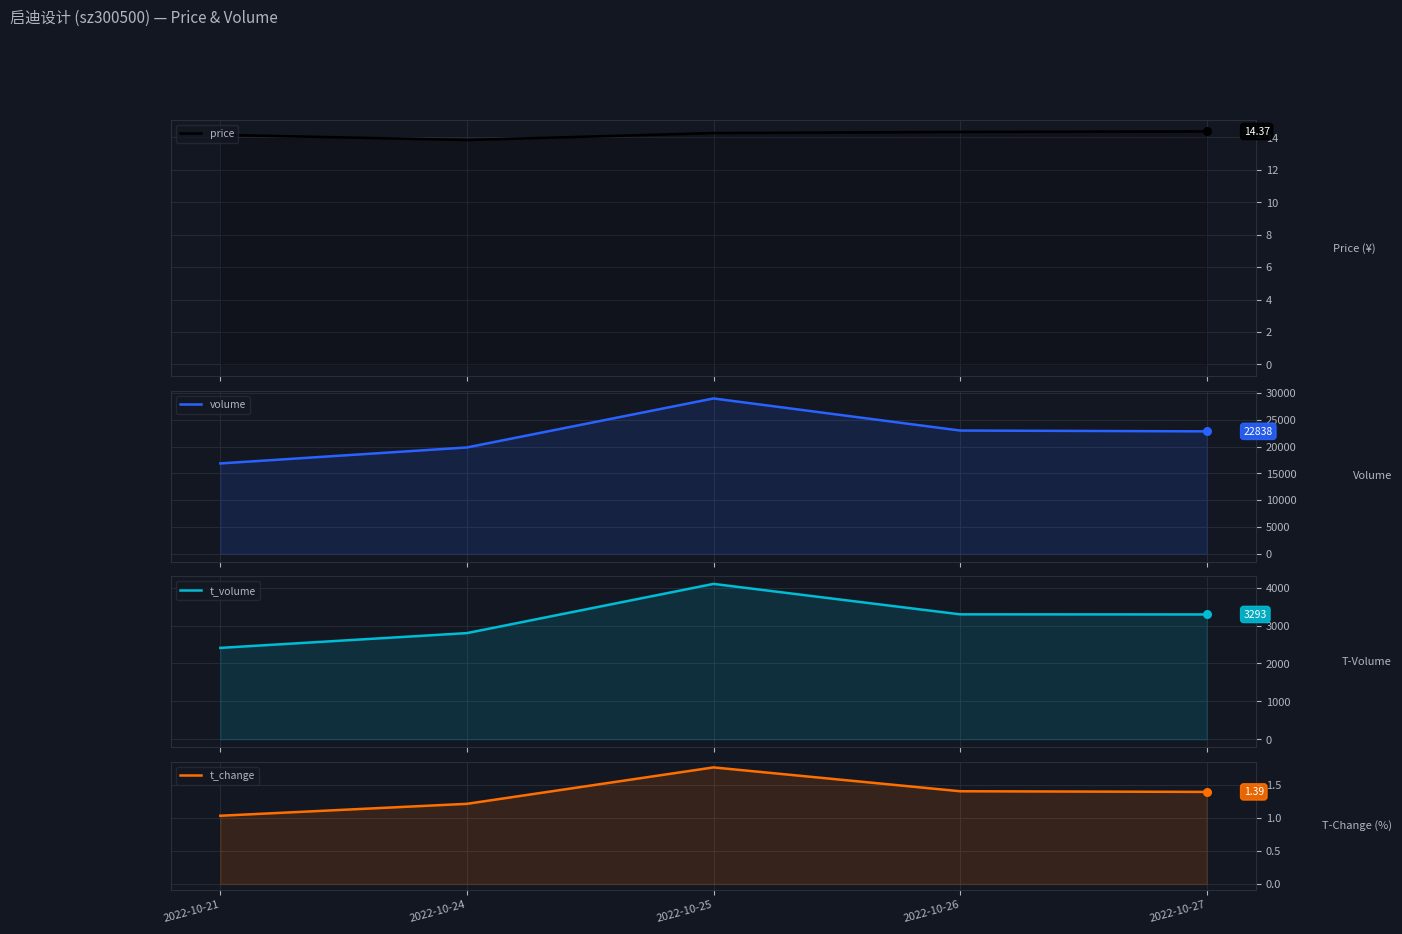

What are all the series names shown in the legend?

price, volume, t_volume, t_change